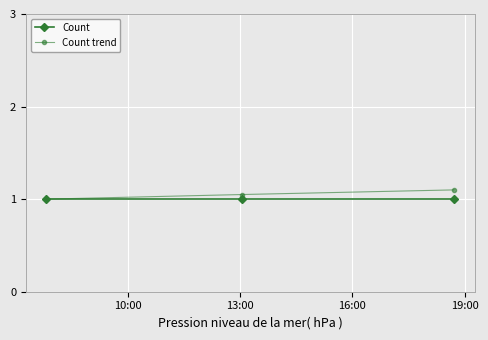

What are all the series names shown in the legend?

Count, Count trend